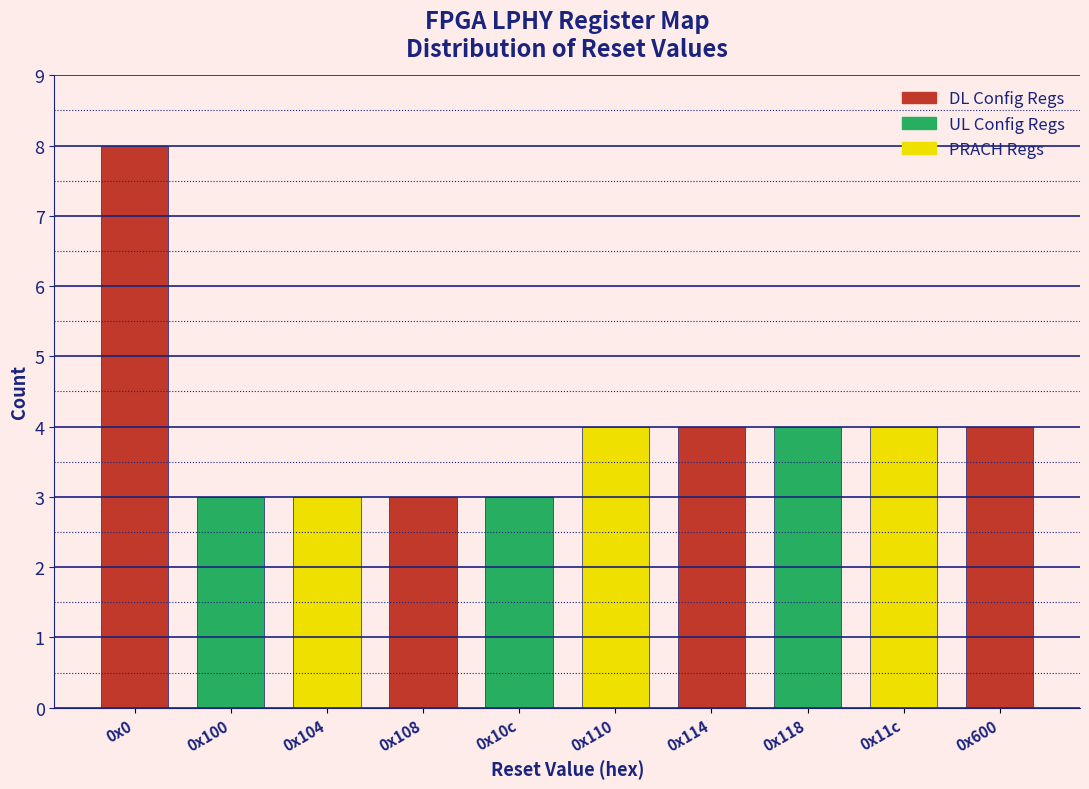

Reading right to left, extract all data points from this chart.

0x600=4	0x11c=4	0x118=4	0x114=4	0x110=4	0x10c=3	0x108=3	0x104=3	0x100=3	0x0=8